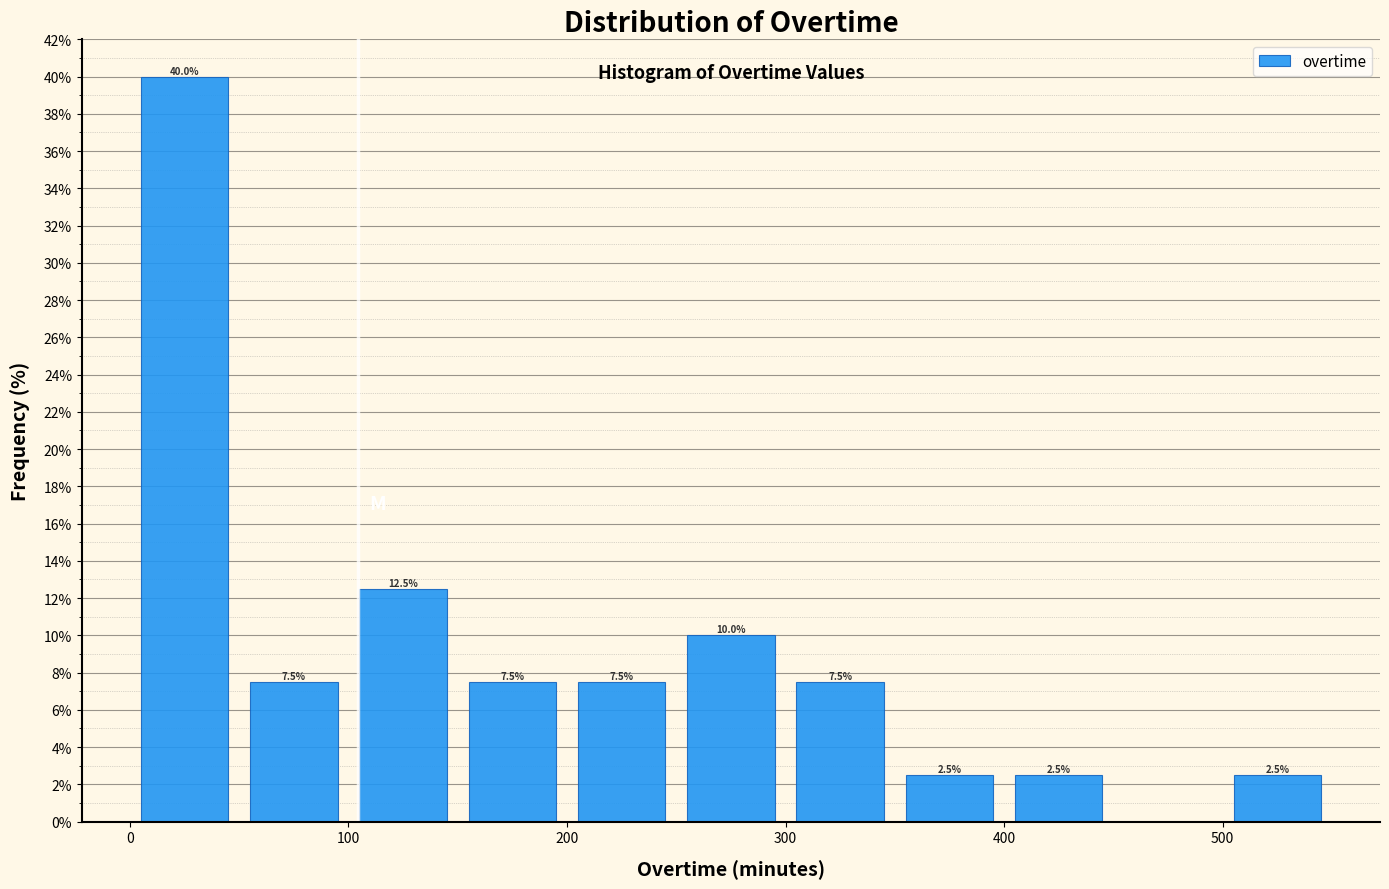

Which range on the x-axis has the tallest bar?

0 to 50